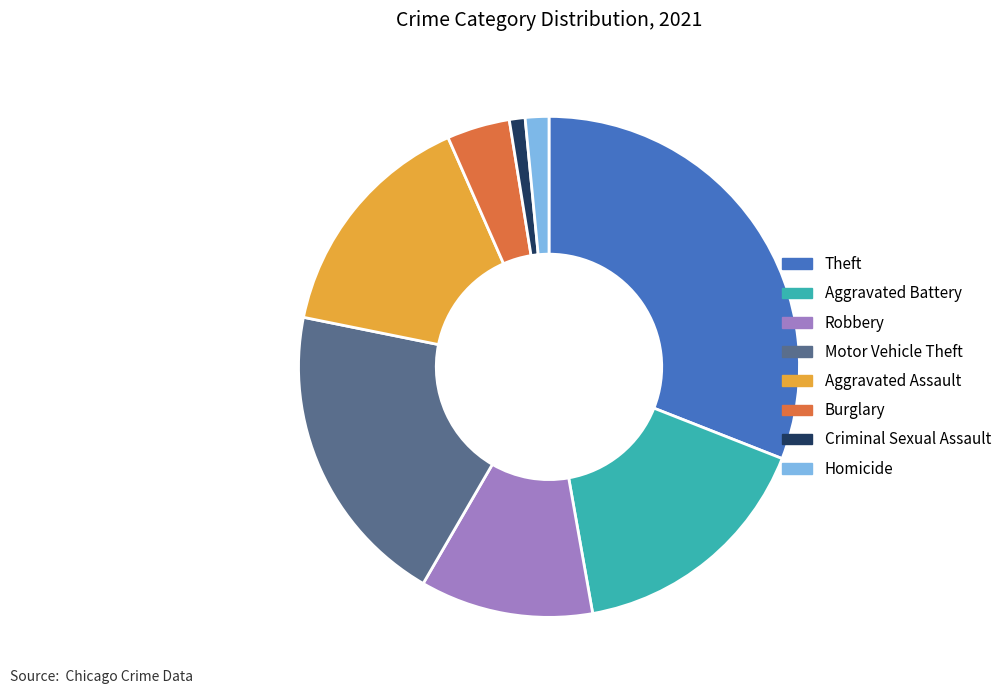

Does Criminal Sexual Assault account for over 50% of the chart?

No